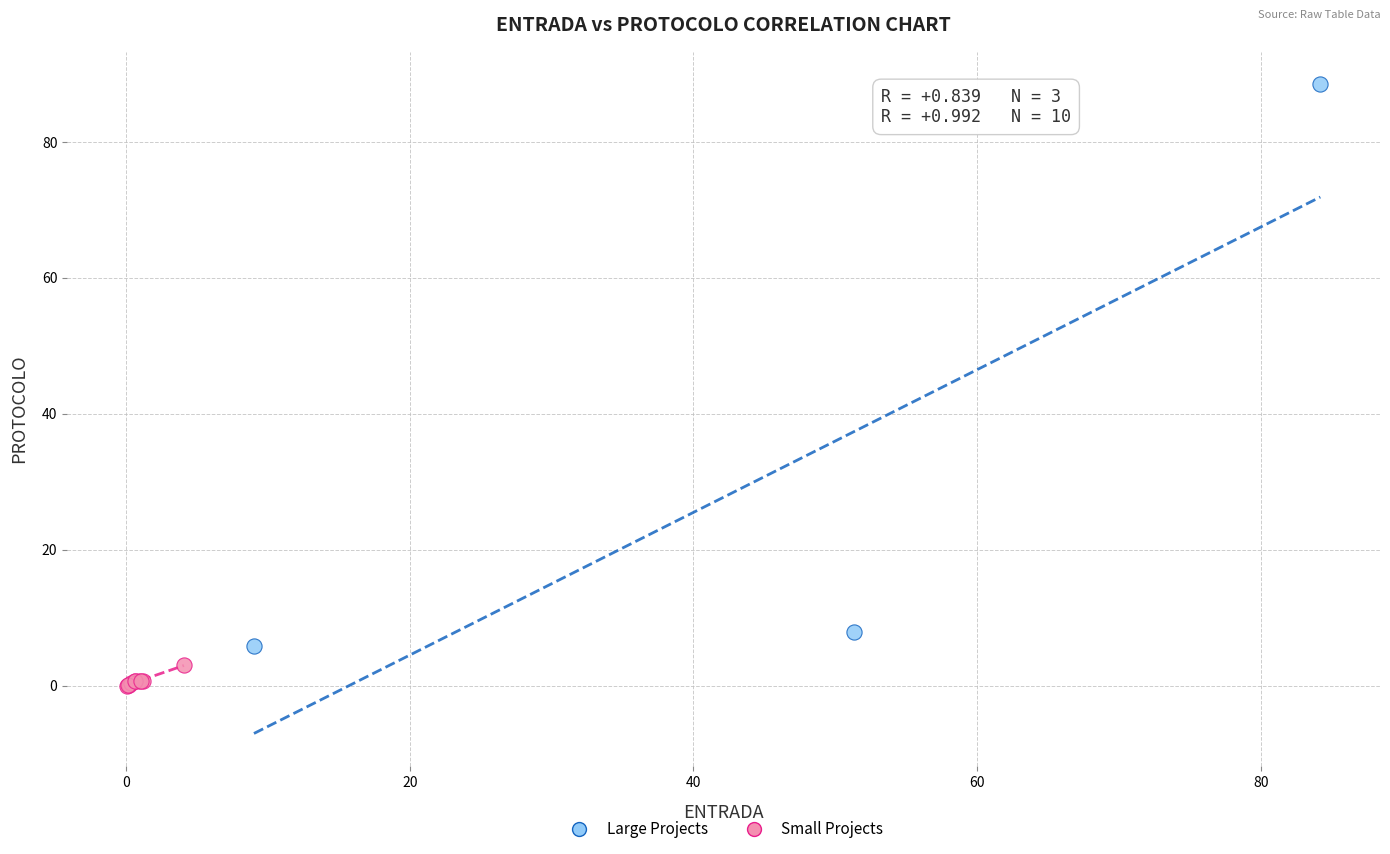

What are all the series names shown in the legend?

Large Projects, Small Projects